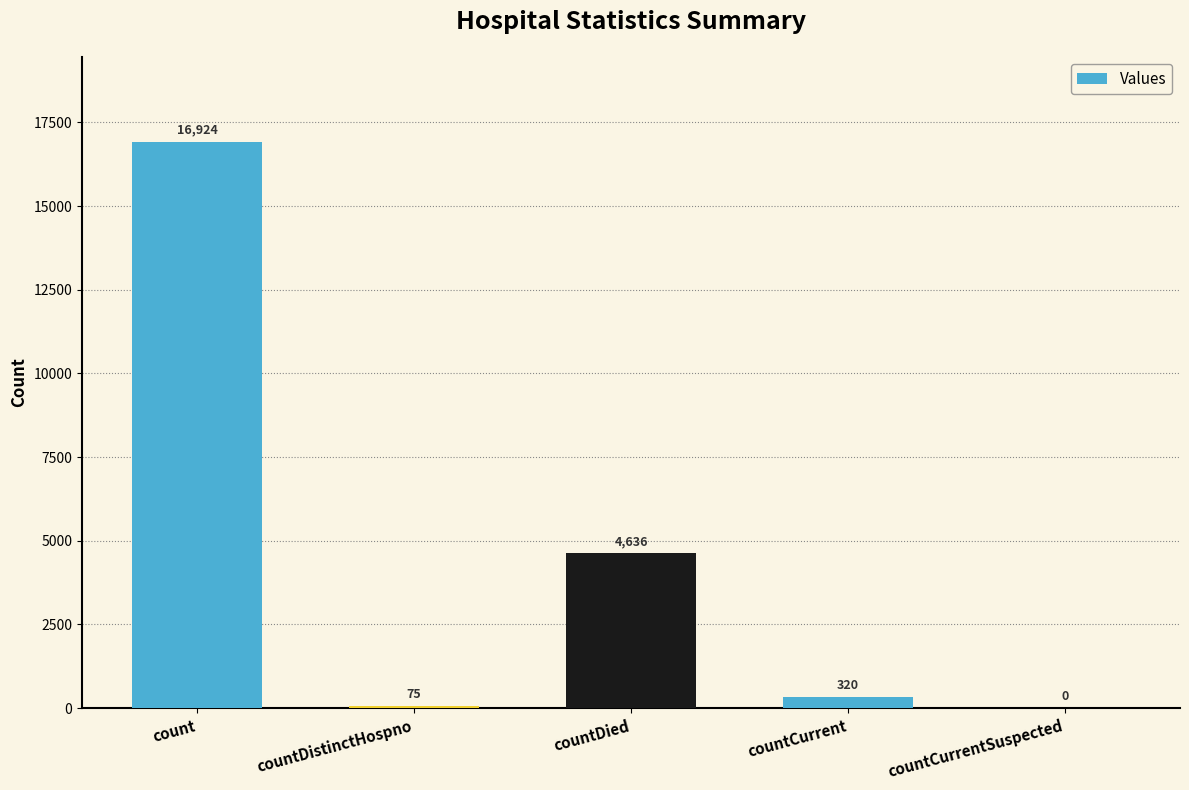

What is the change in value from countDistinctHospno to countCurrentSuspected?

-75